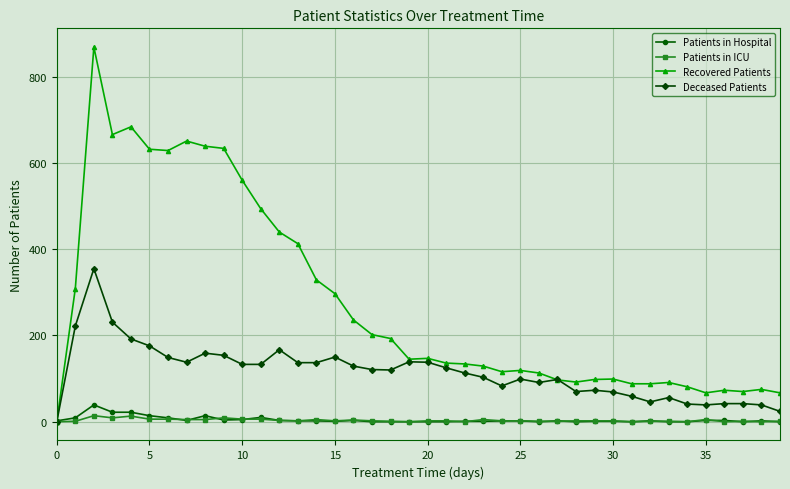

What is the maximum value for Patients in Hospital?

39